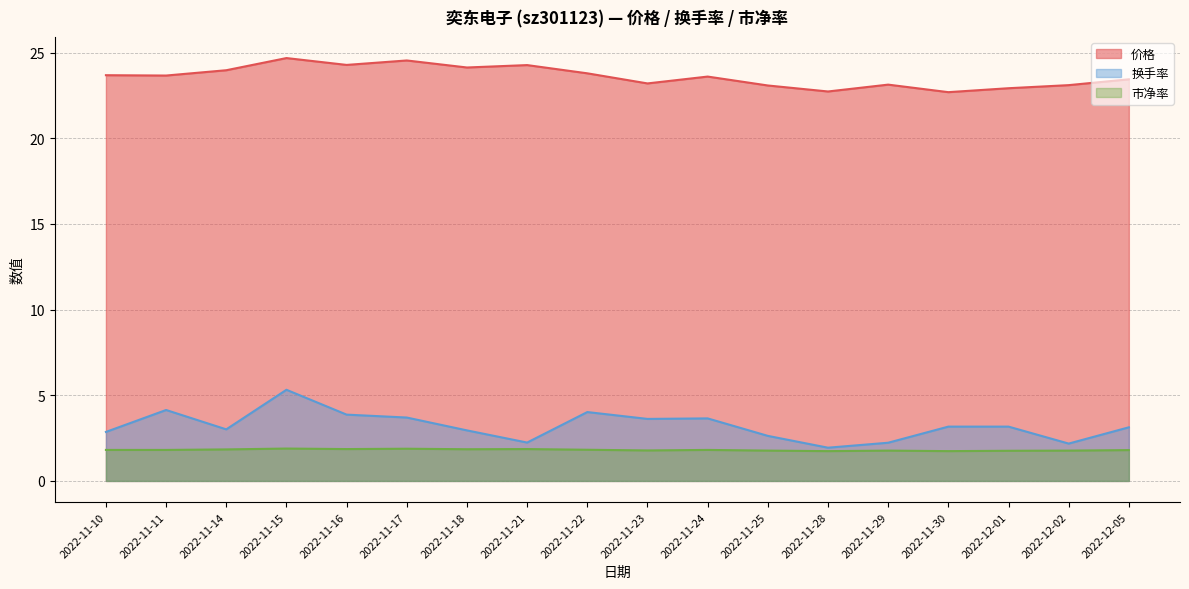

Read the 价格 value at 2022-11-16.

24.3